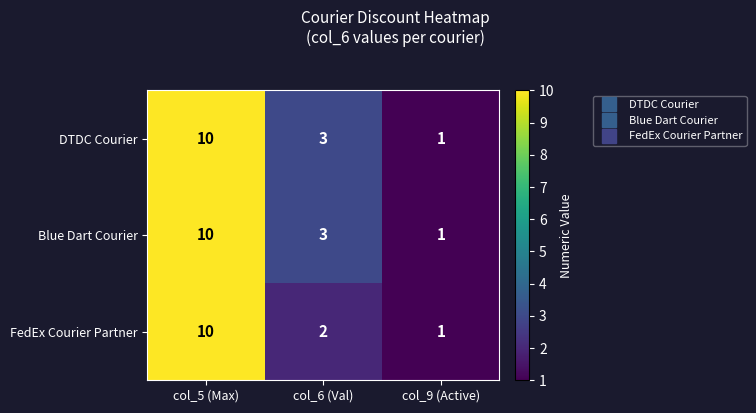

Read the Blue Dart Courier value at col_5 (Max).

10